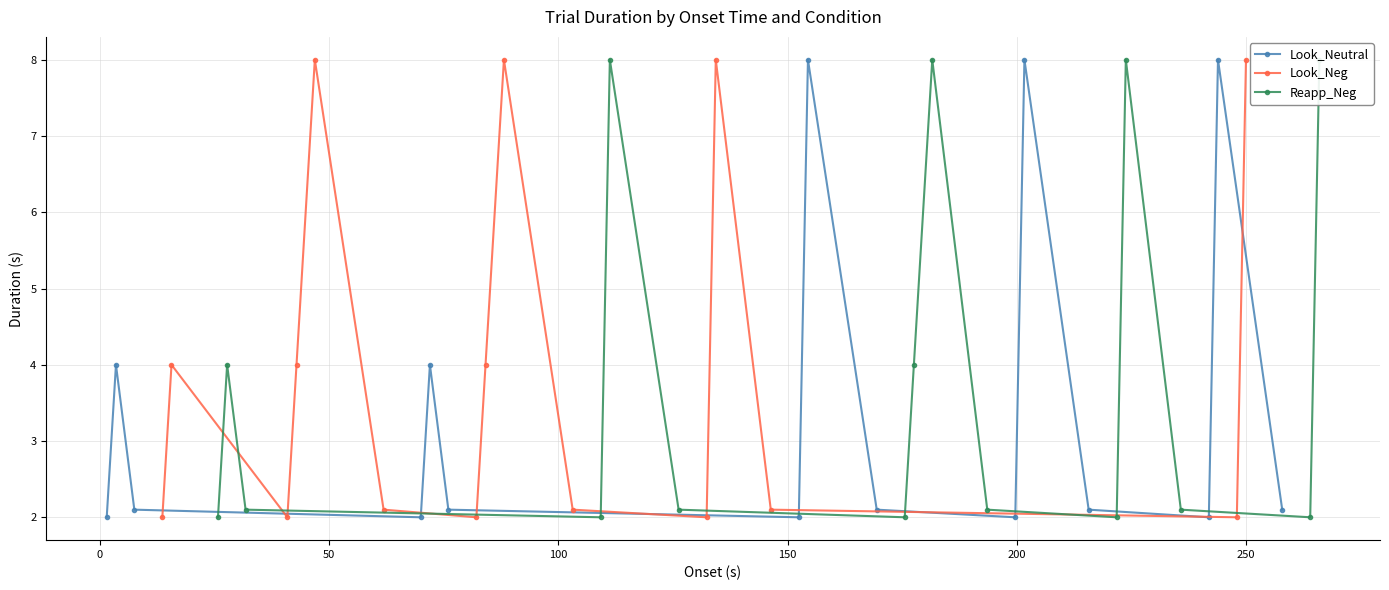

Does the chart display data point markers on the line(s)?

Yes